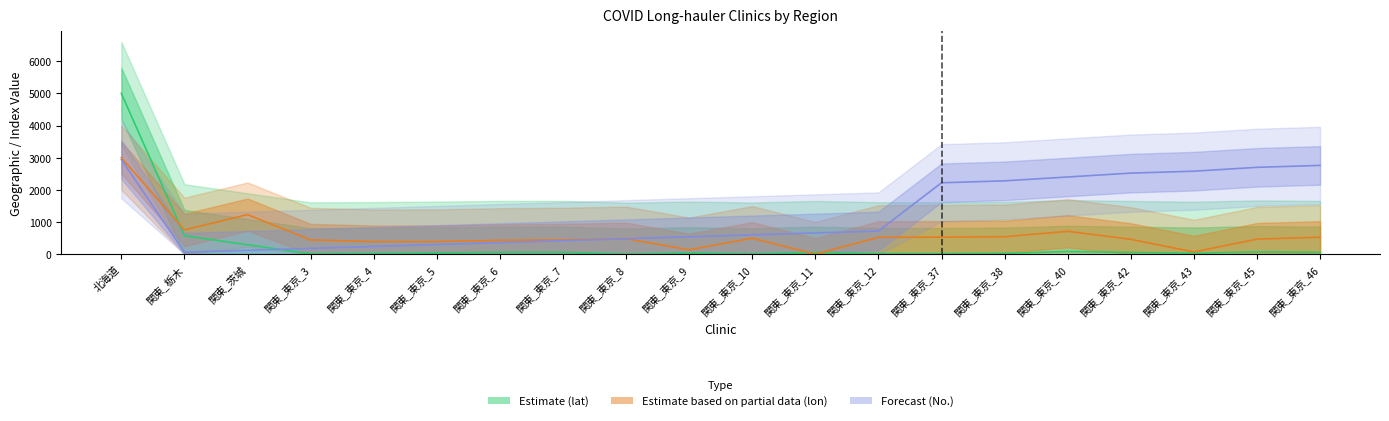

What are all the series names shown in the legend?

Estimate (lat), Estimate based on partial data (lon), Forecast (No.)